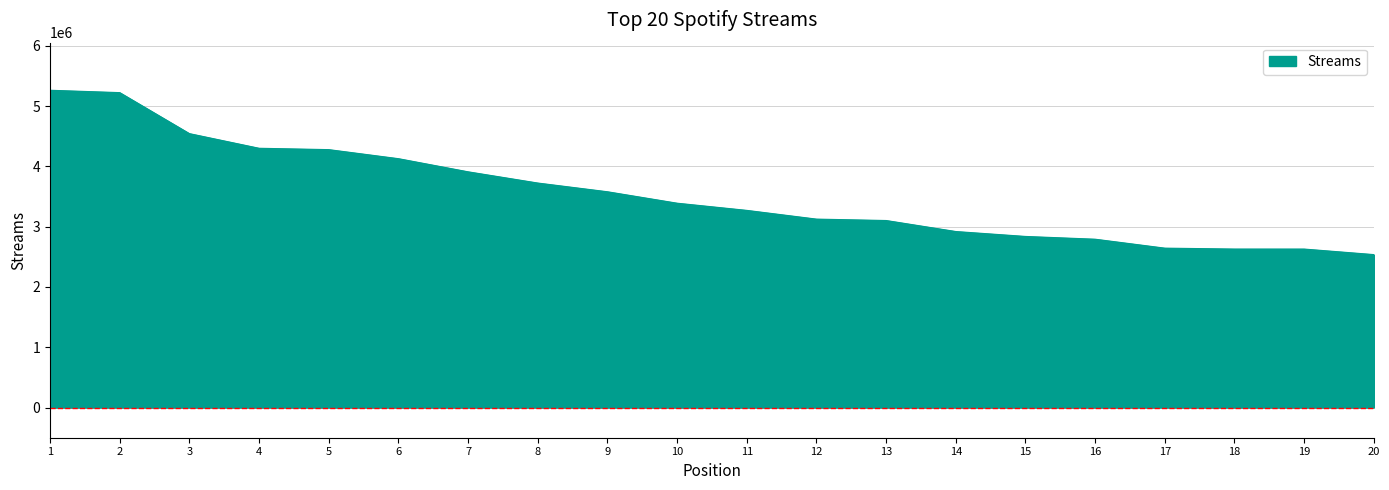

Does the chart have visible grid lines?

Yes